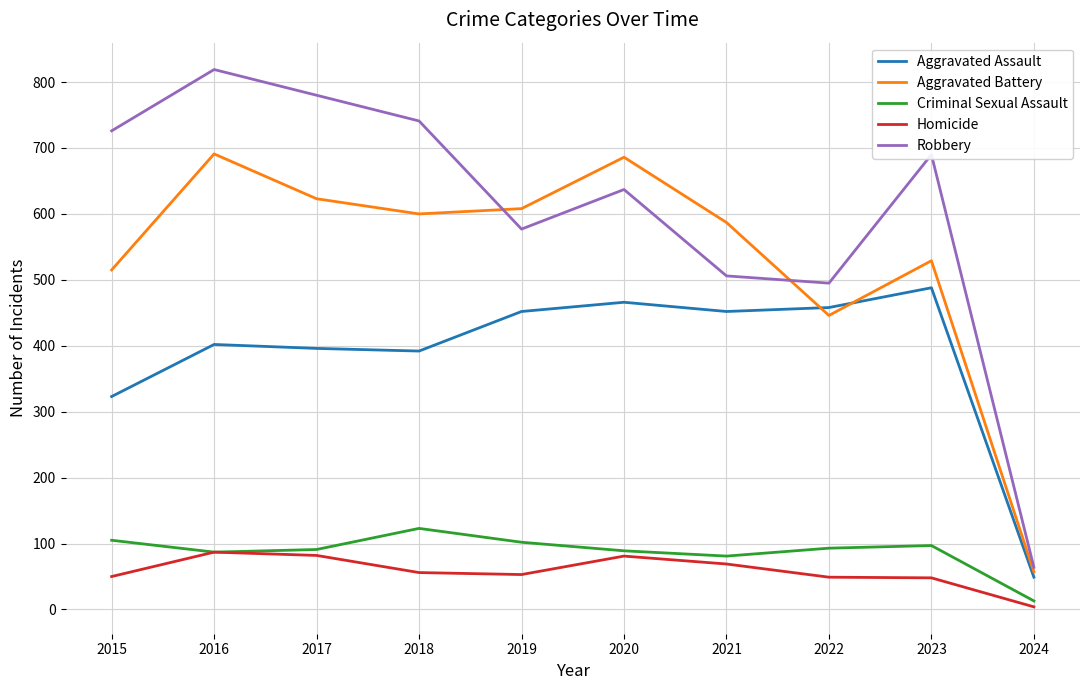

The value of Aggravated Assault at 2018 is 392. True or false?

True